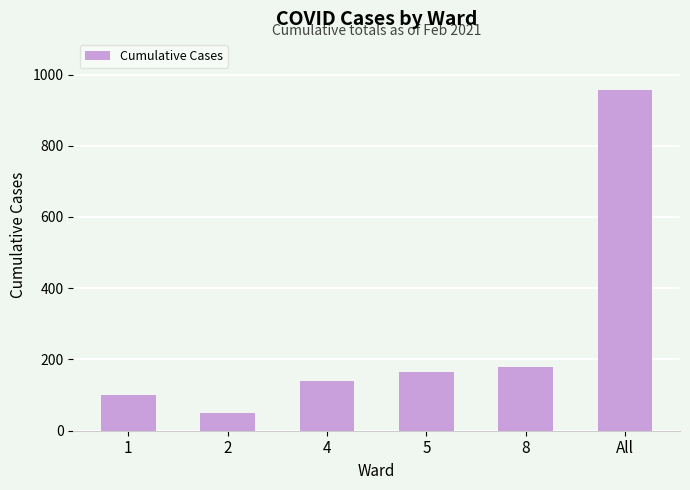

Reading left to right, list all the values displayed in this chart.

1=99	2=50	4=139	5=165	8=180	All=956